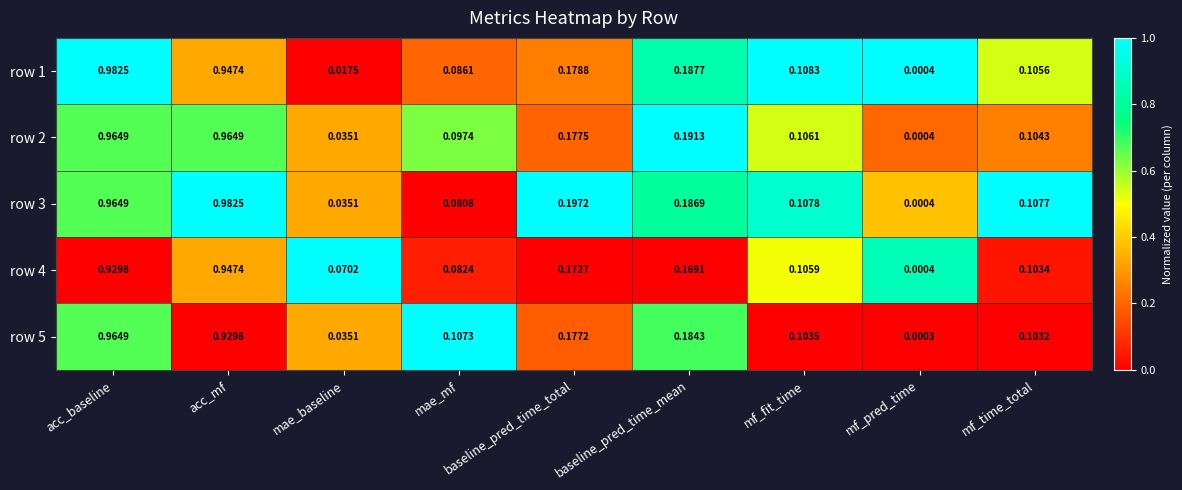

At mf_time_total, list the series in order from smallest to largest.

row 5, row 4, row 2, row 1, row 3